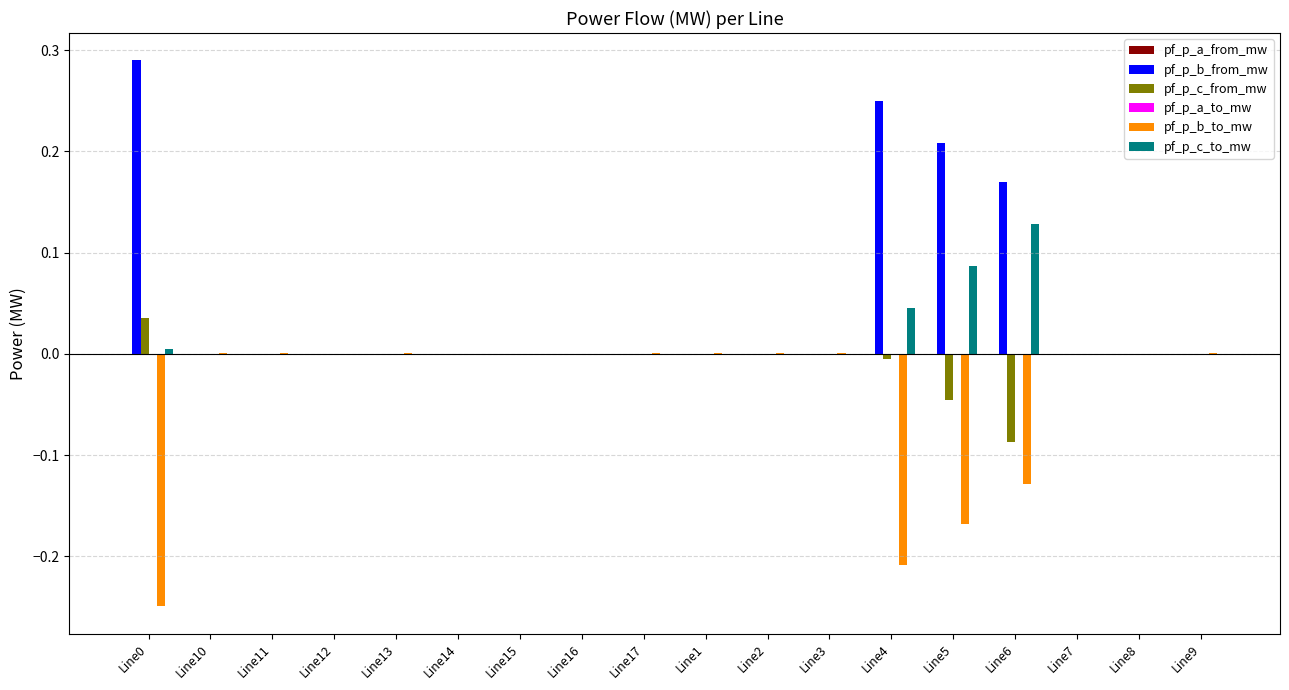

Is it true that pf_p_c_to_mw equals 0.1 at Line4?

False